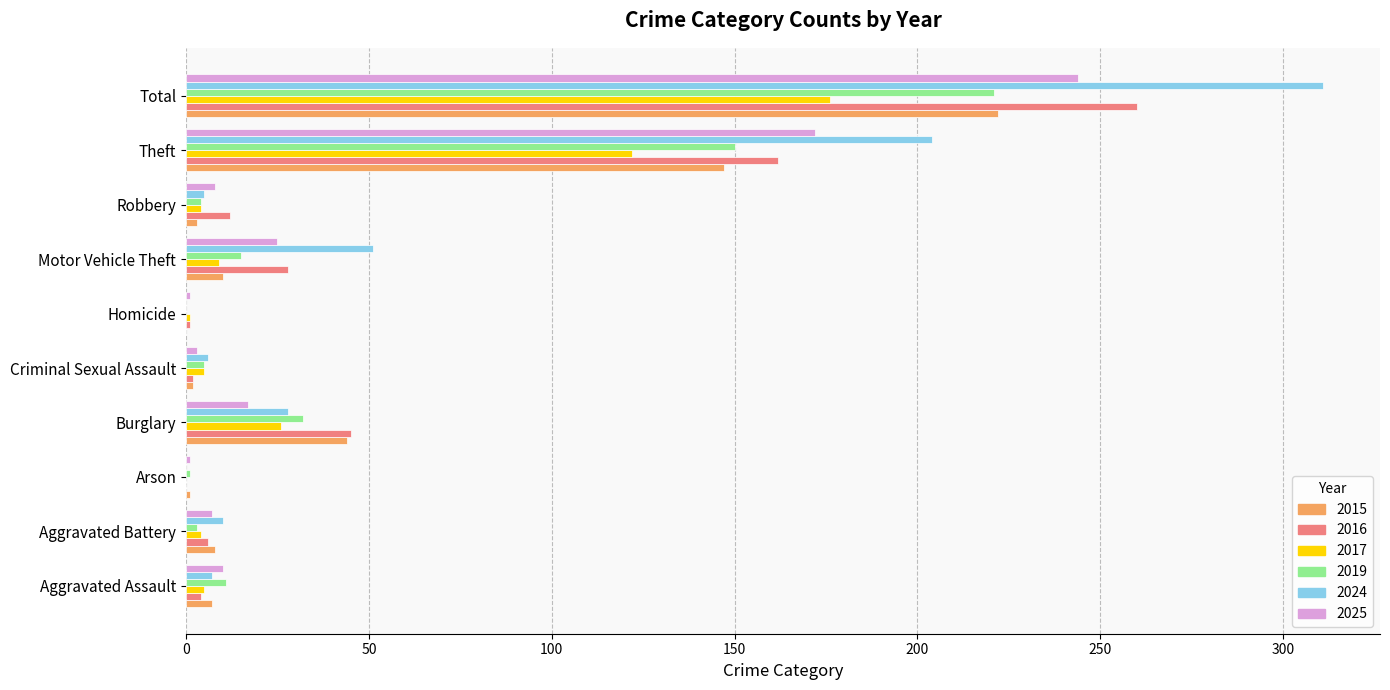

The value of 2024 at Burglary is 28. True or false?

True